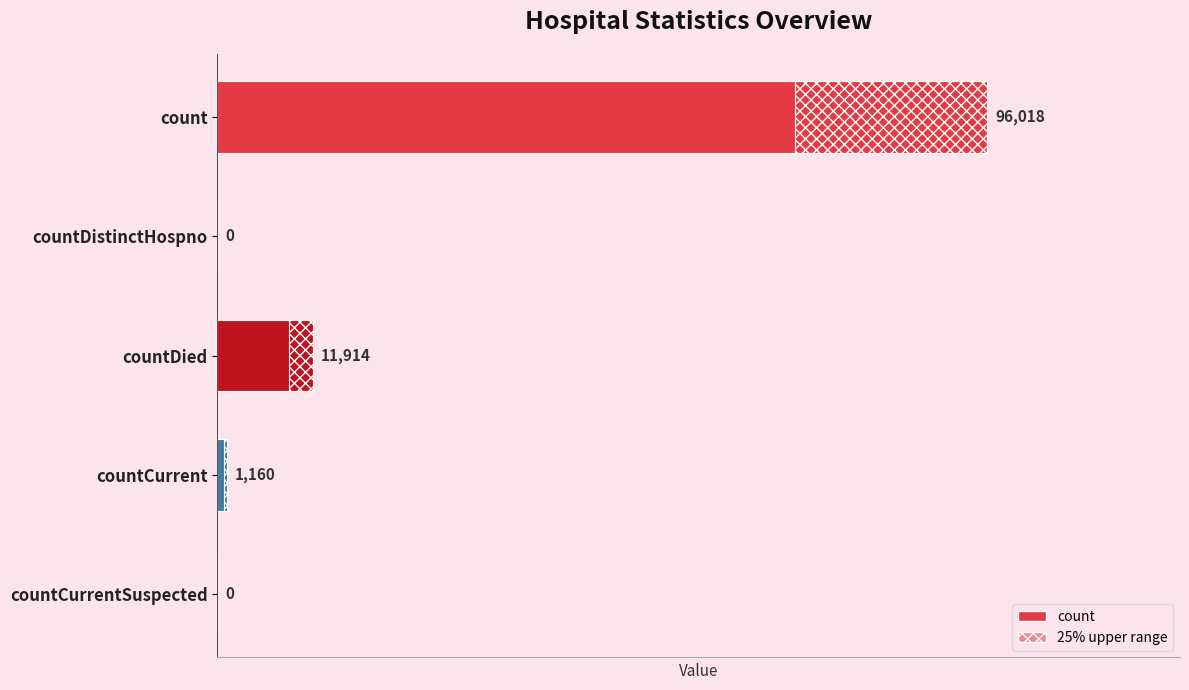

How many values exceed 1160?

2